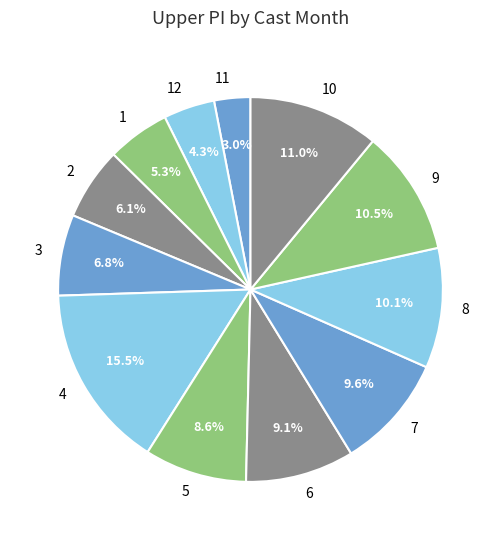

Which slice is the smallest?

11